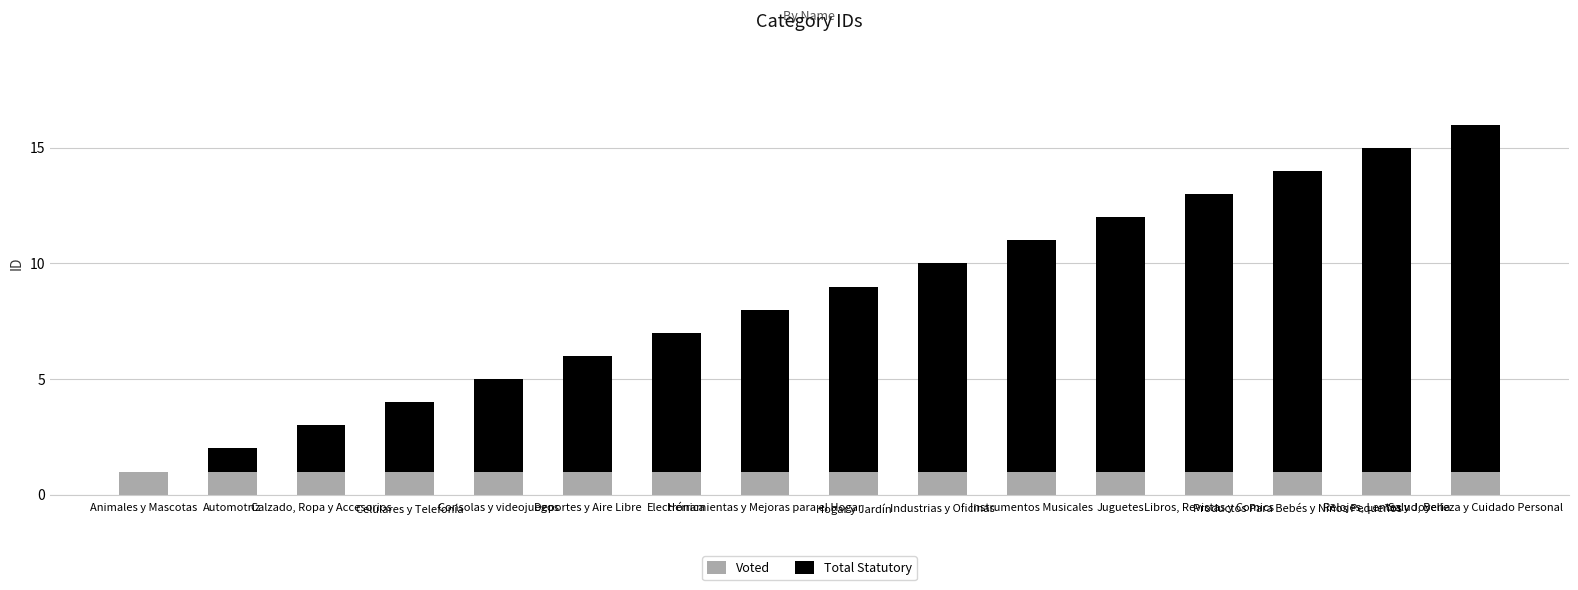

What is the sum of all Voted values?

16